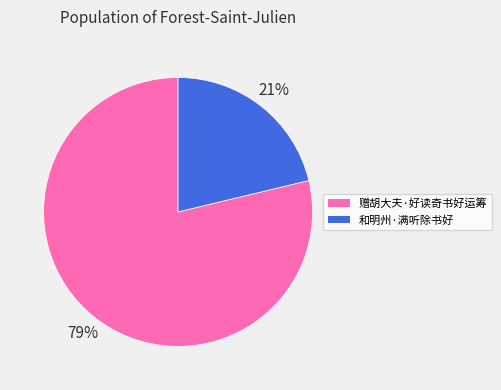

How many segments does this pie chart have?

2